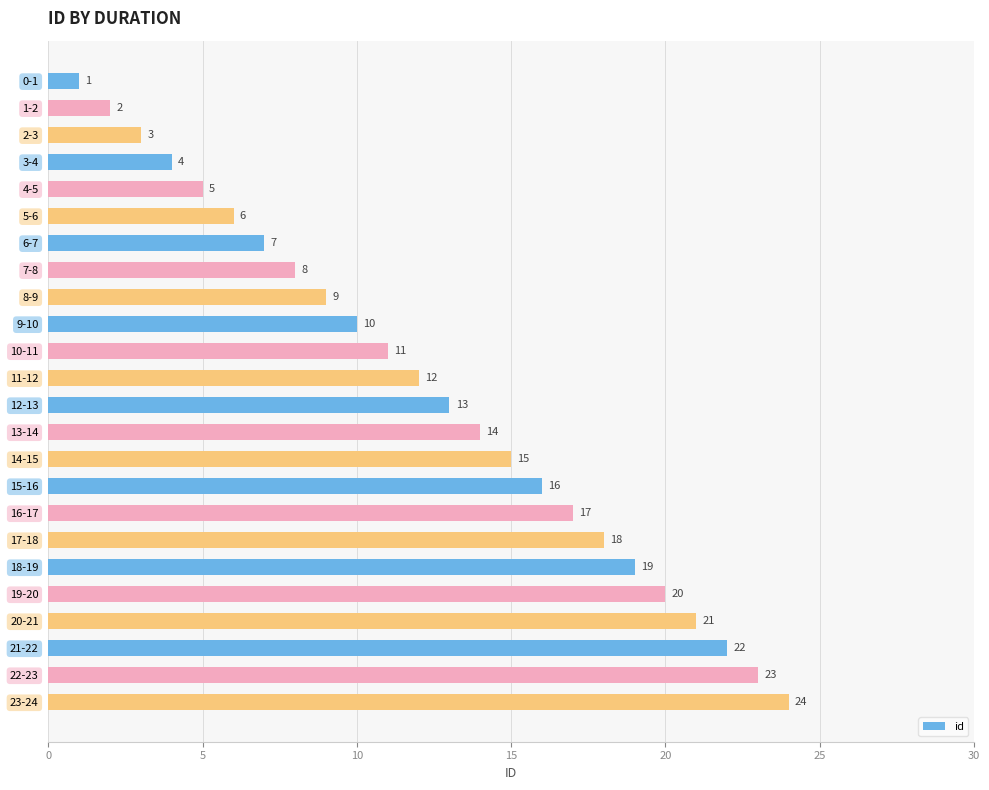

What is the difference between the maximum and second lowest values?

22